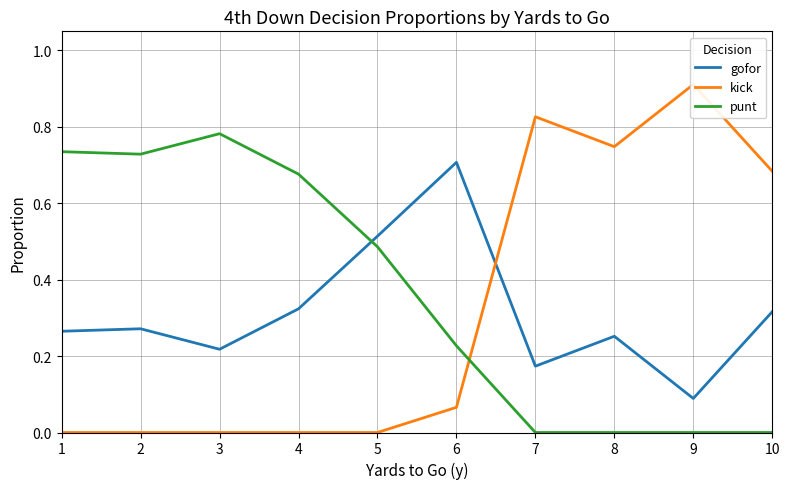

At how many categories does at least one series exceed 0?

10